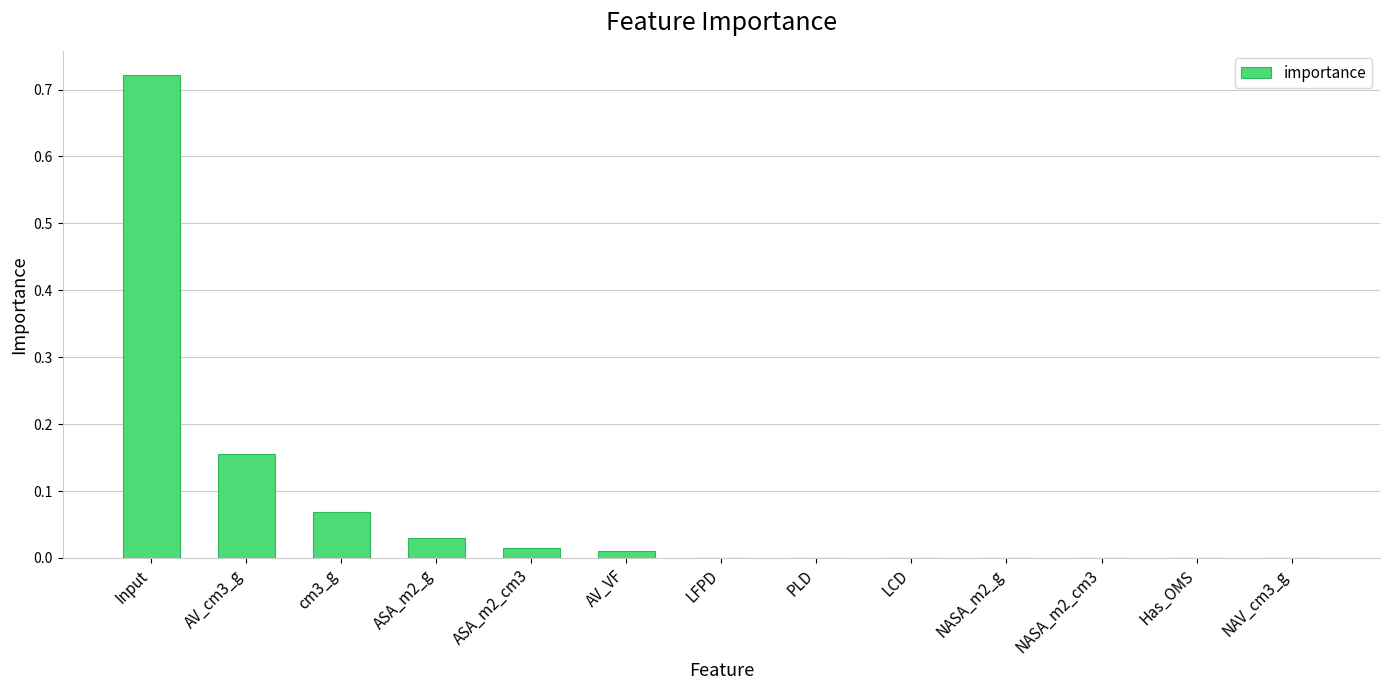

The chart shows a value of 0.0 at PLD. True or false?

True